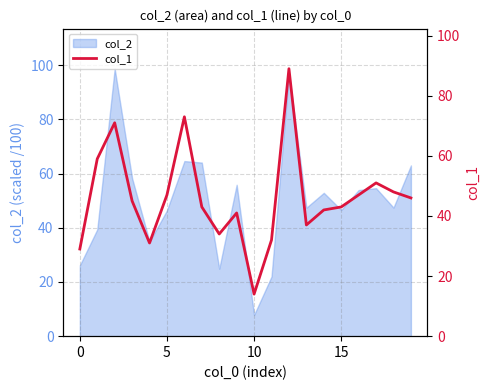

At which label is the value closest to 51?

17